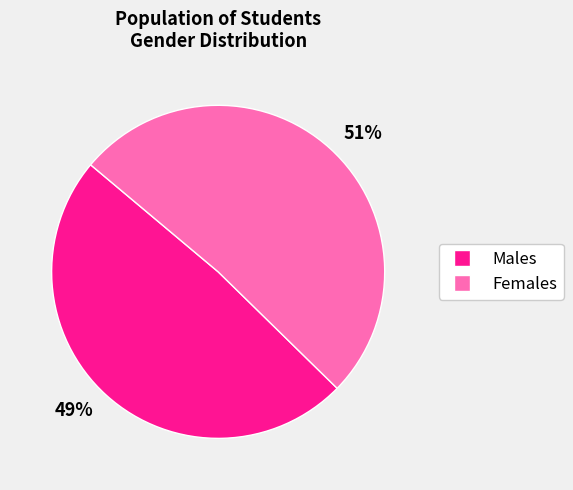

To the nearest percent, what is the average slice percentage?

50%